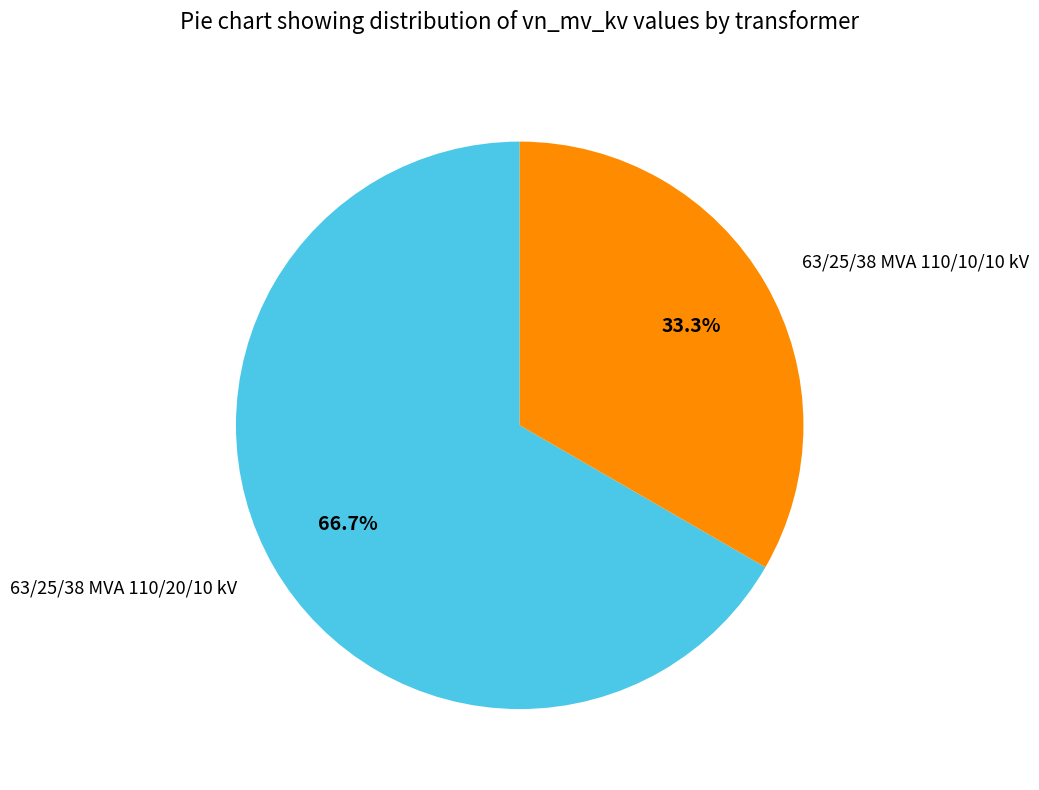

Count the number of slices in the pie.

2